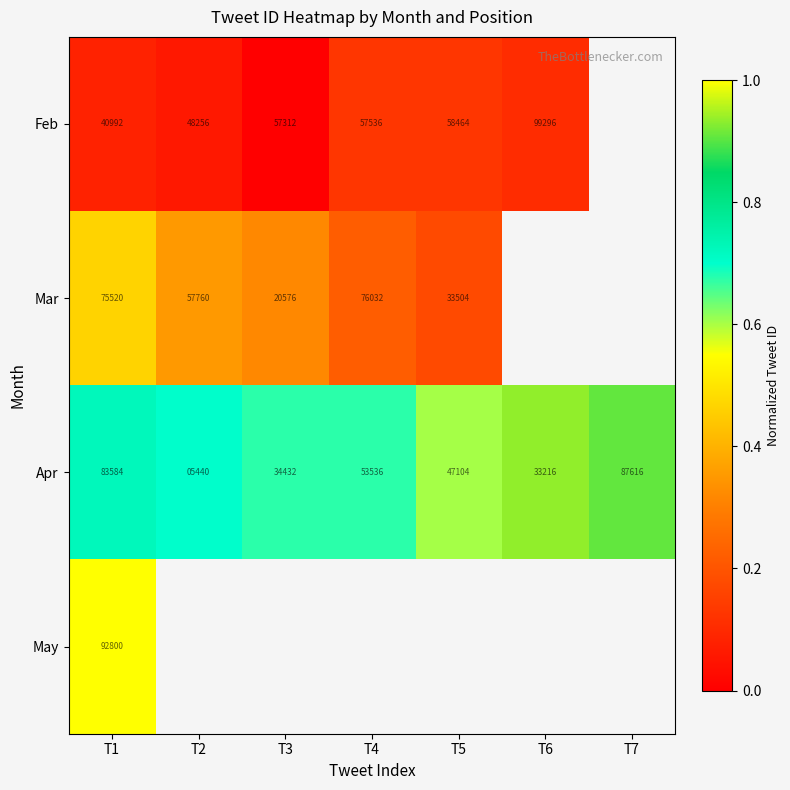

Which category has the highest value in the May series?

T1